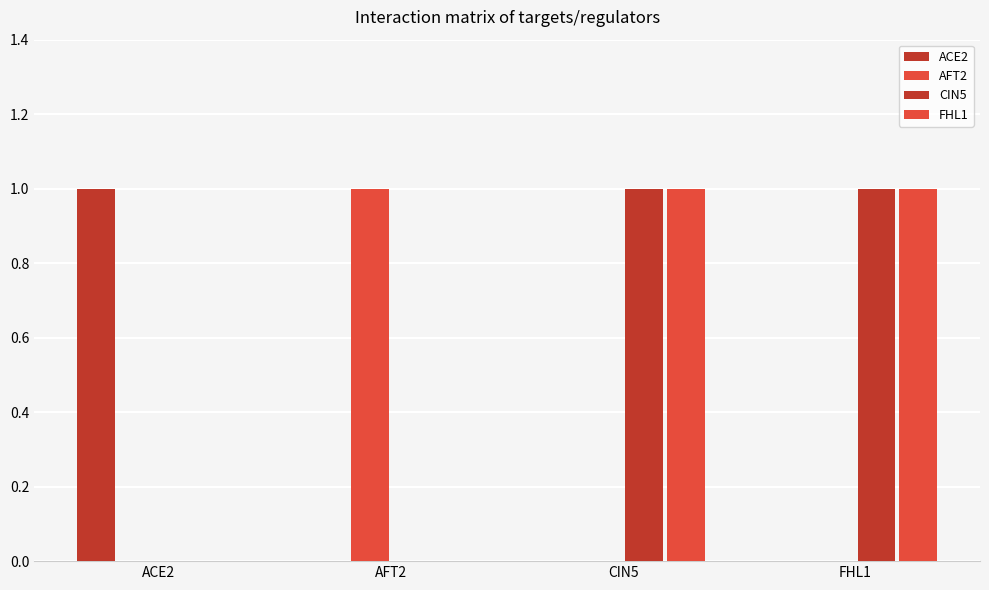

Count the number of data series in this chart.

4